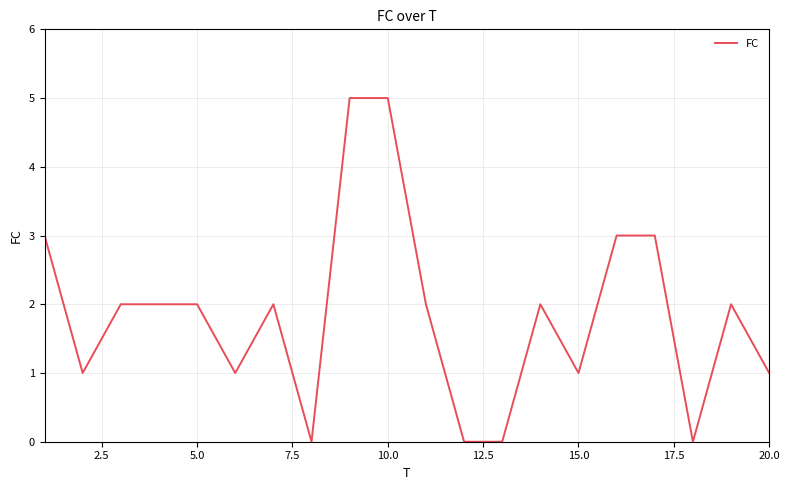

Reading left to right, list all the values displayed in this chart.

3	1	2	2	2	1	2	0	5	5	2	0	0	2	1	3	3	0	2	1